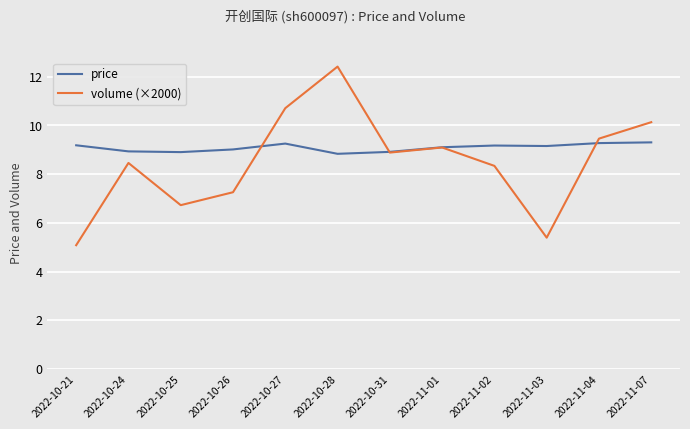

What position from the left is 2022-11-03?

10